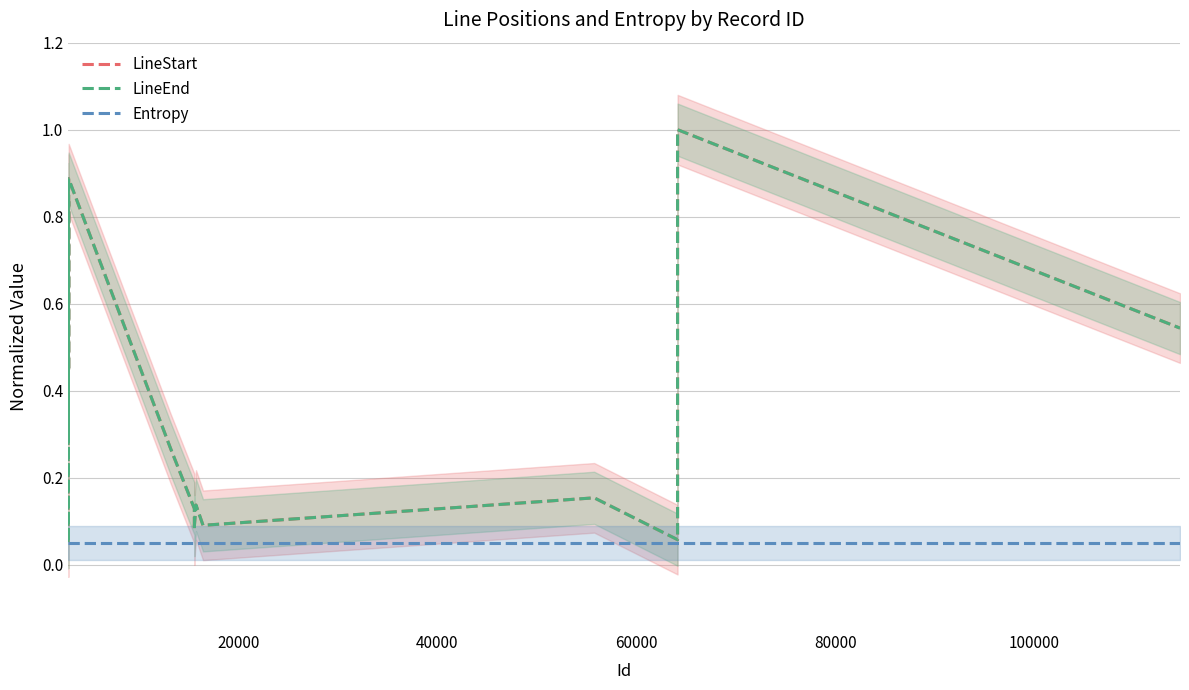

What is the value of the Entropy point at the 1st from the left?

0.1